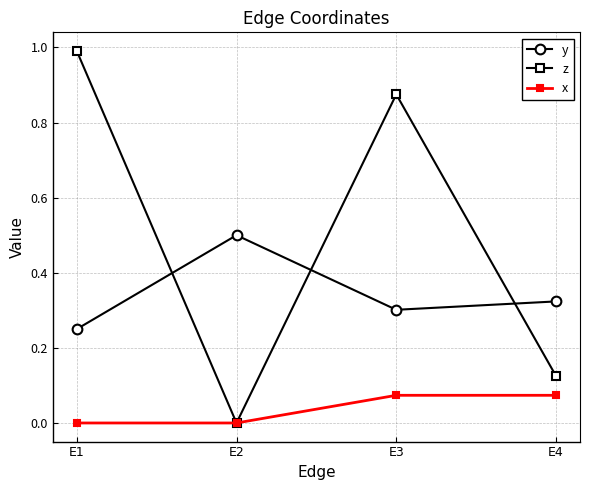

How many lines are shown in the chart?

3